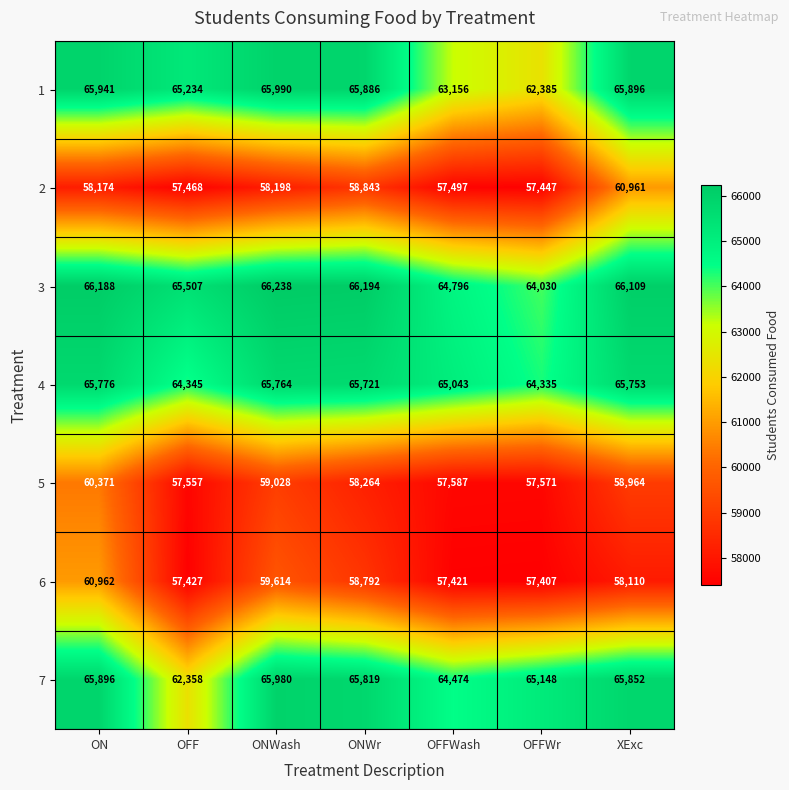

What is the sum of the 2 values at ONWash and ON?

116372